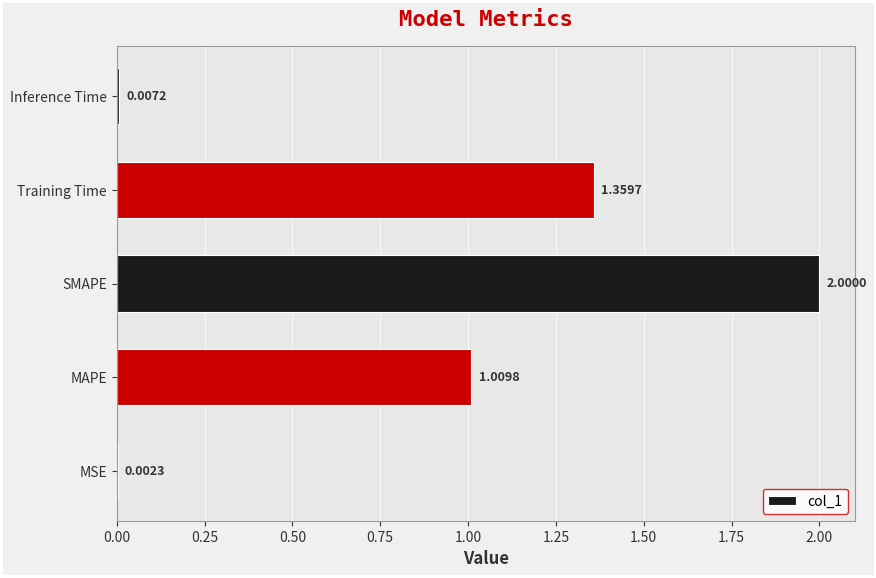

What is the change in value from MAPE to Inference Time?

-1.0